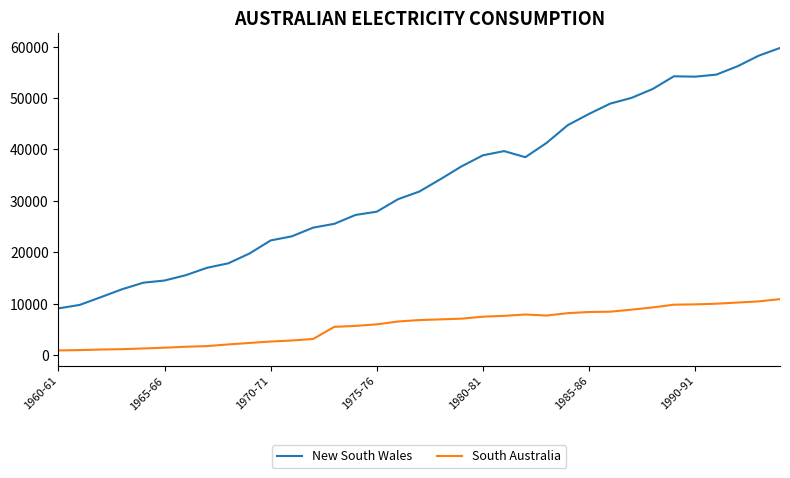

What is the maximum value for New South Wales?

59725